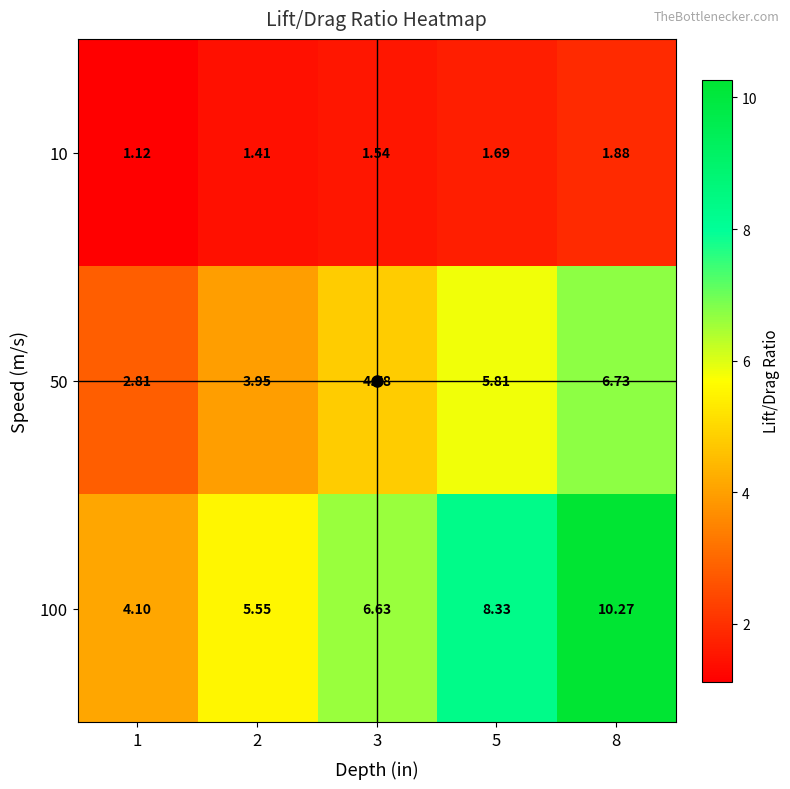

Which series changed the most between 1 and 2?

100